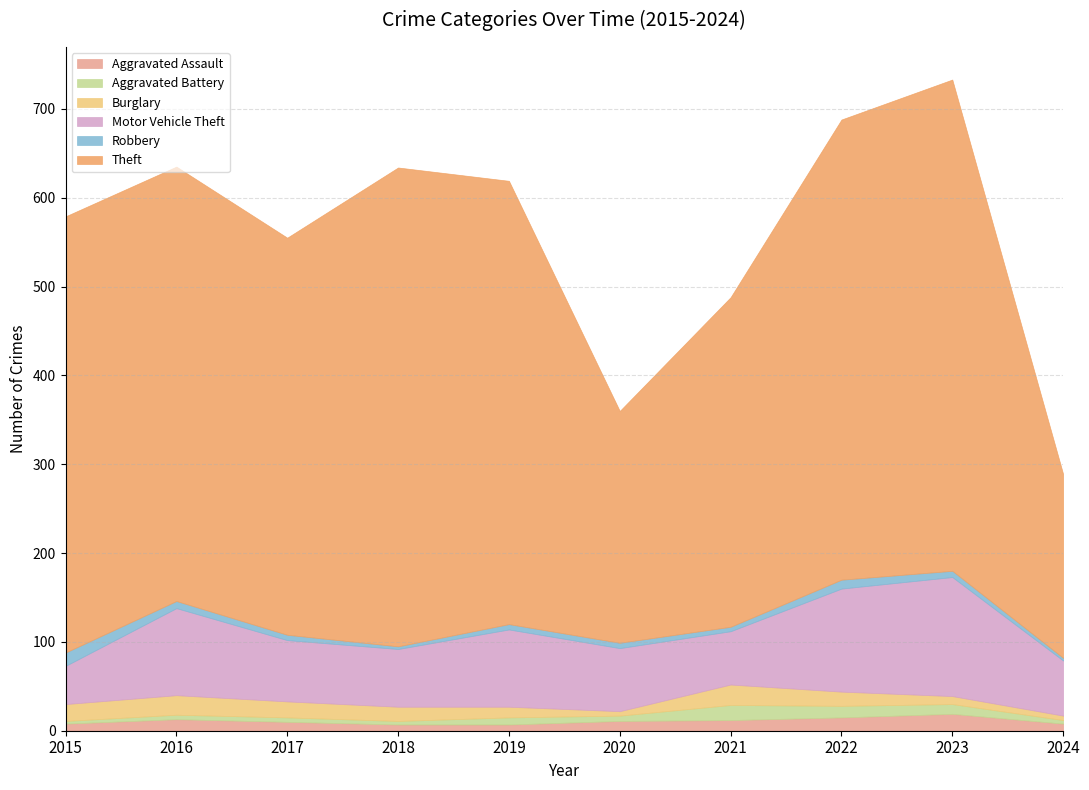

Count the number of categories in the chart.

10